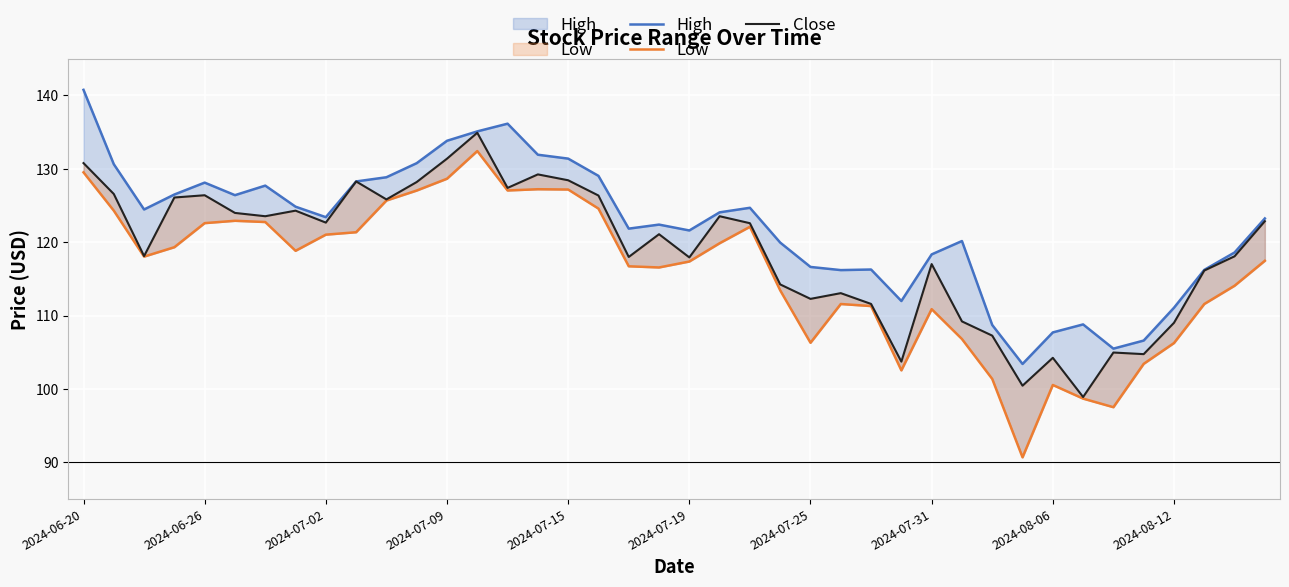

What are all the series names shown in the legend?

High, Low, Close